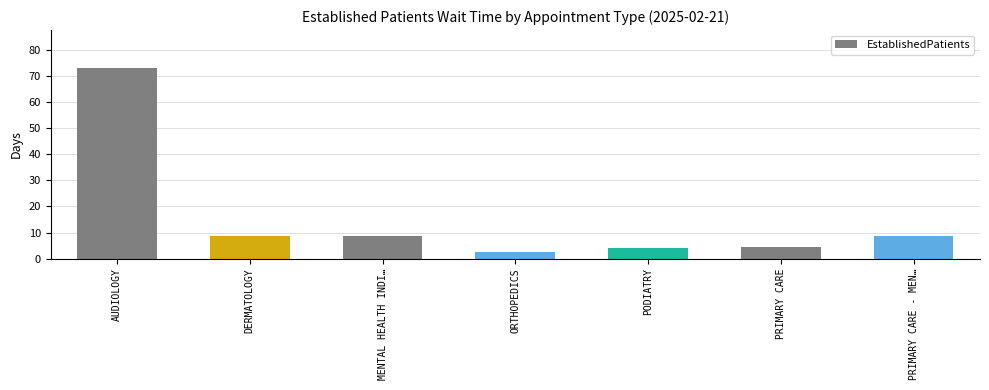

What value does the data have at DERMATOLOGY?

8.7